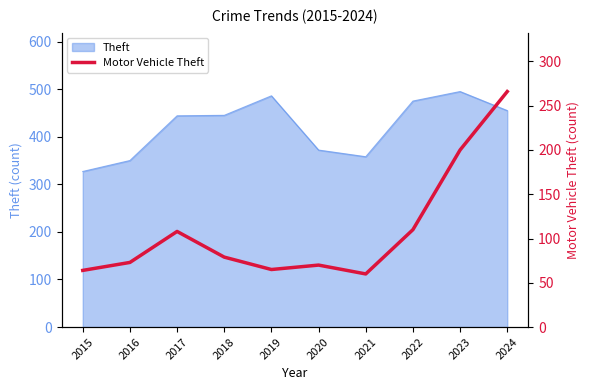

What is the value of the 8th point from the left?

110